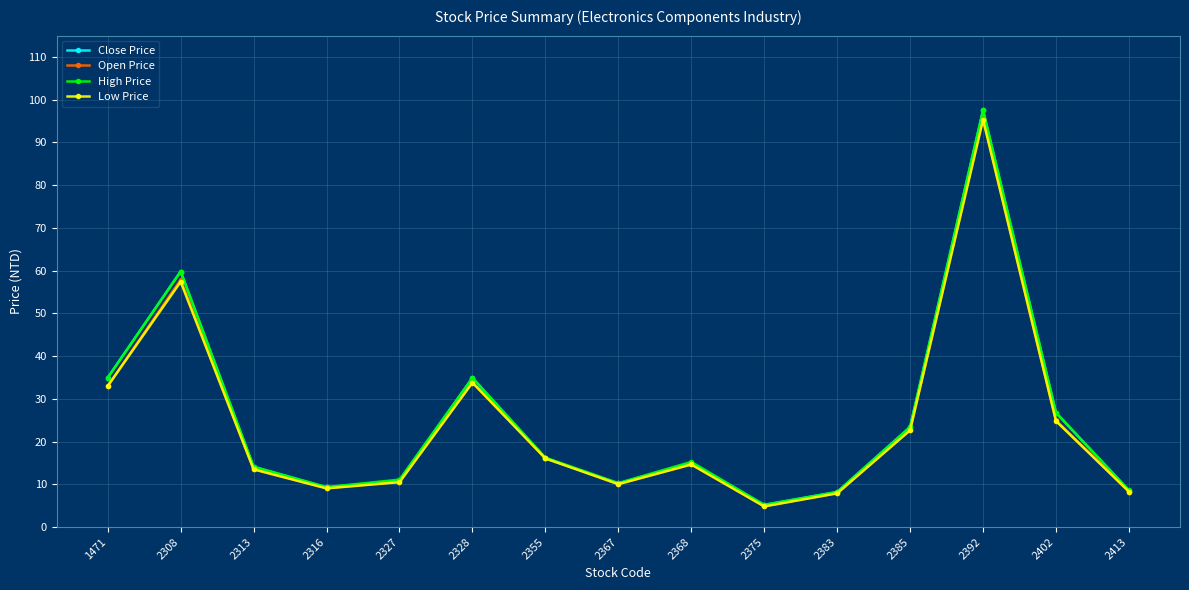

Is the value of High Price at 2368 greater than the value of Low Price at 2308?

No